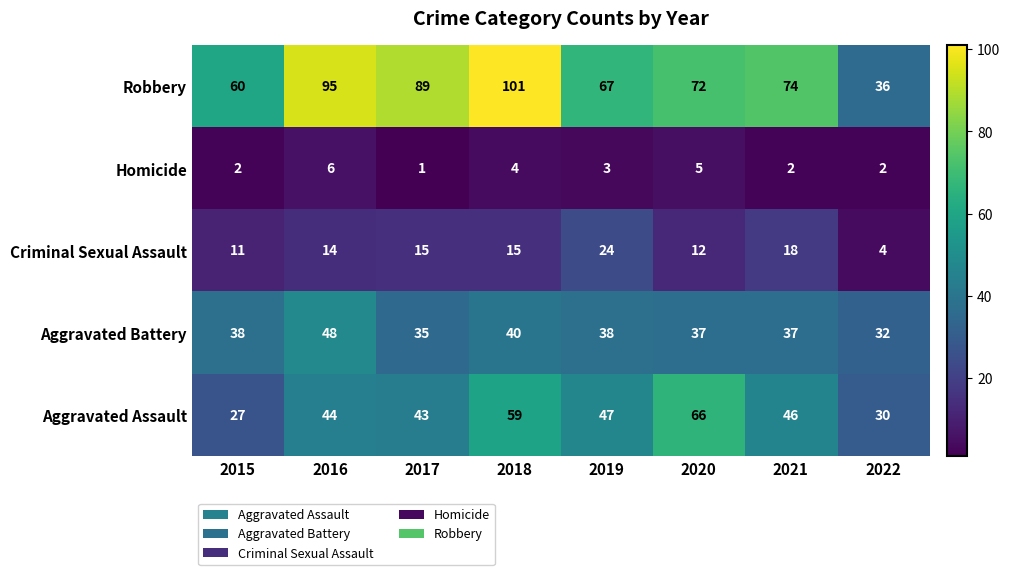

The value of Aggravated Battery at 2016 is 48. True or false?

True